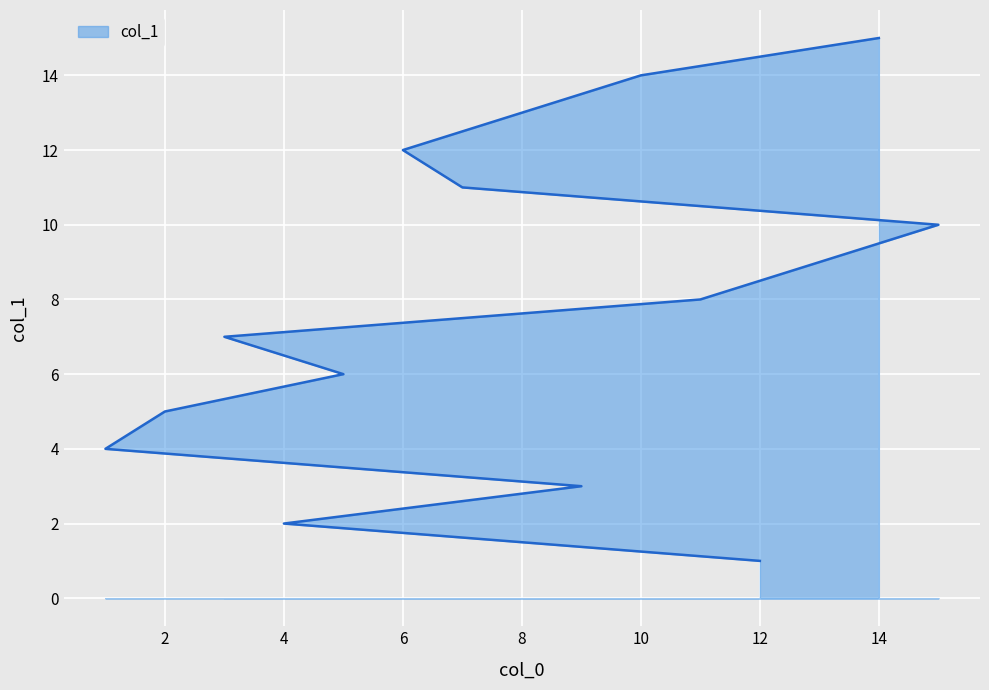

How many categories are shown in the chart?

15